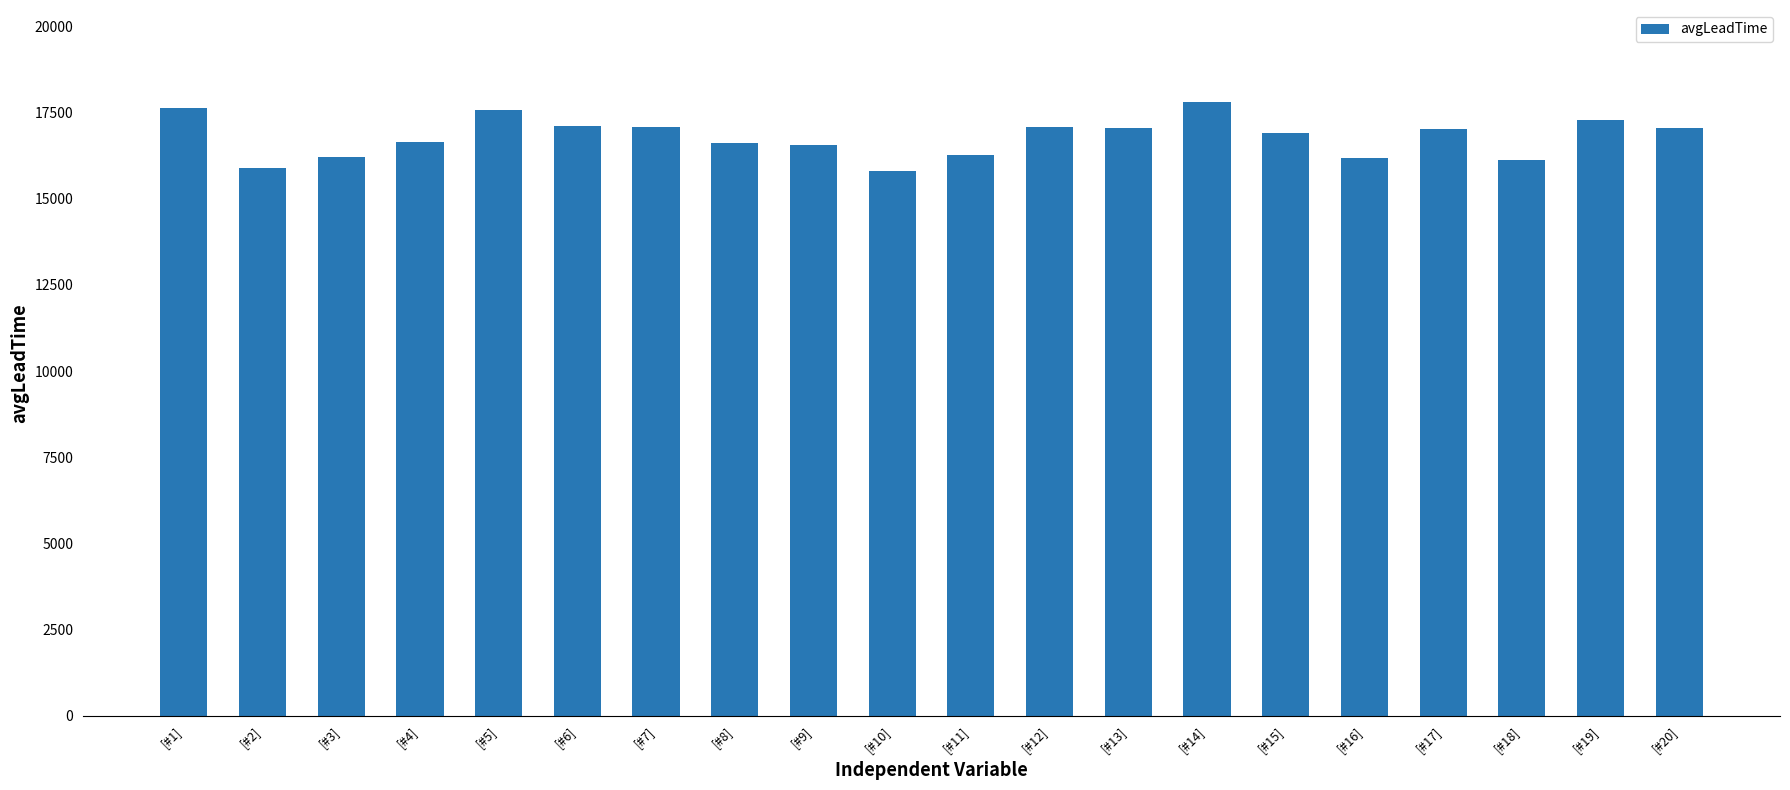

Is it true that the value at [#18] is 10806.9?

False